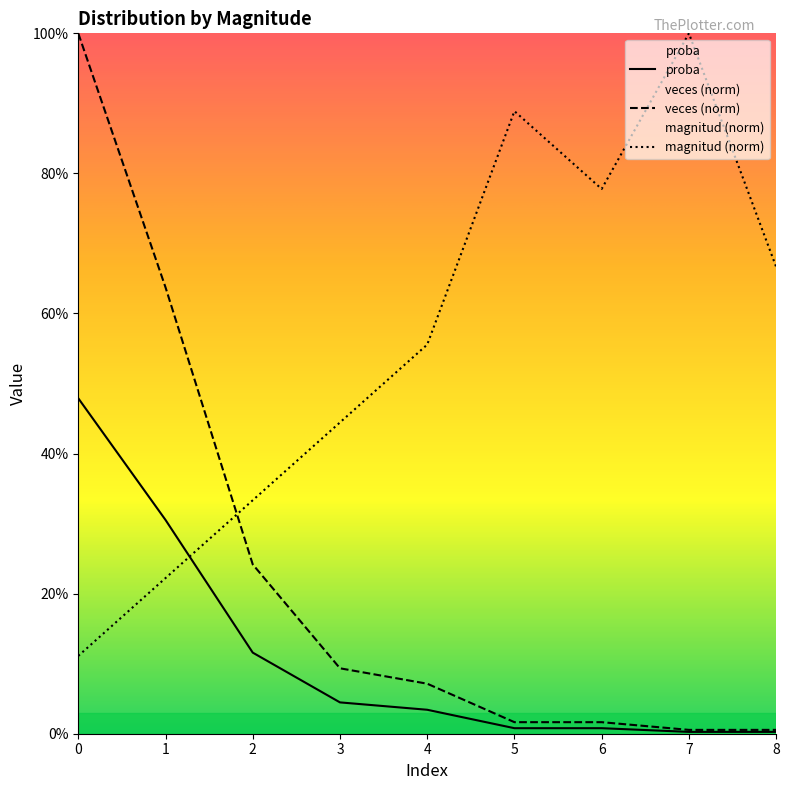

Where is veces nearest to the value 0?

7